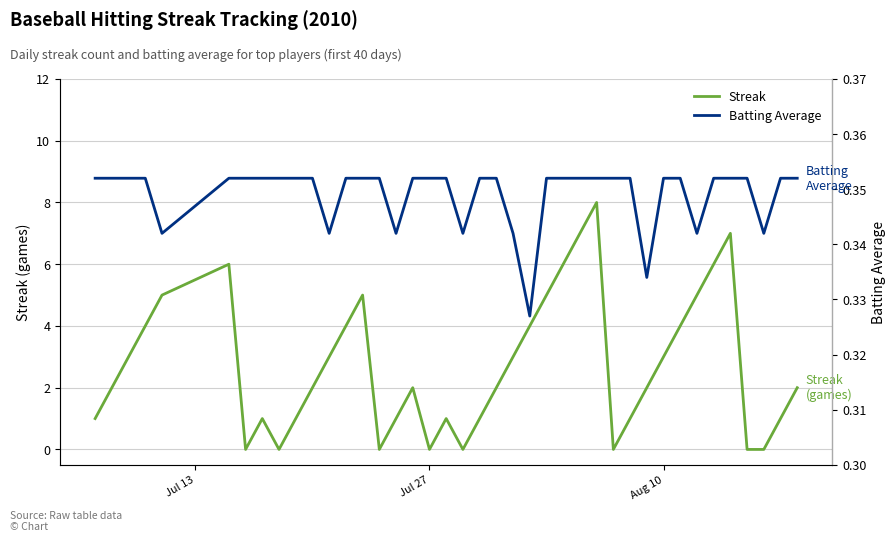

What is the sum of all Streak values?

108